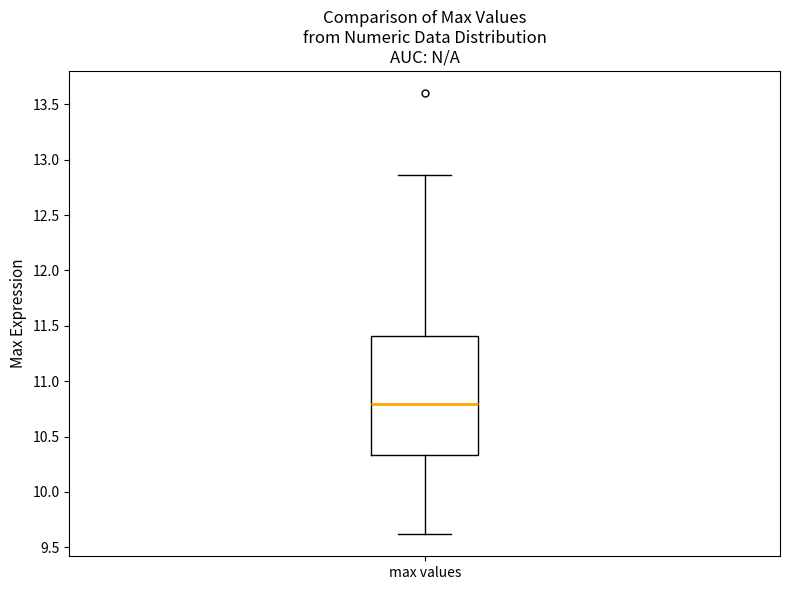

Transcribe this box plot: give where the median line is, the range the box spans, and where the two whiskers end, as read against the y-axis. The values are not printed on the chart, so give them approximately, as read against the axis.

median 10.80, box 10.35 to 11.40, whiskers 9.60 to 12.85